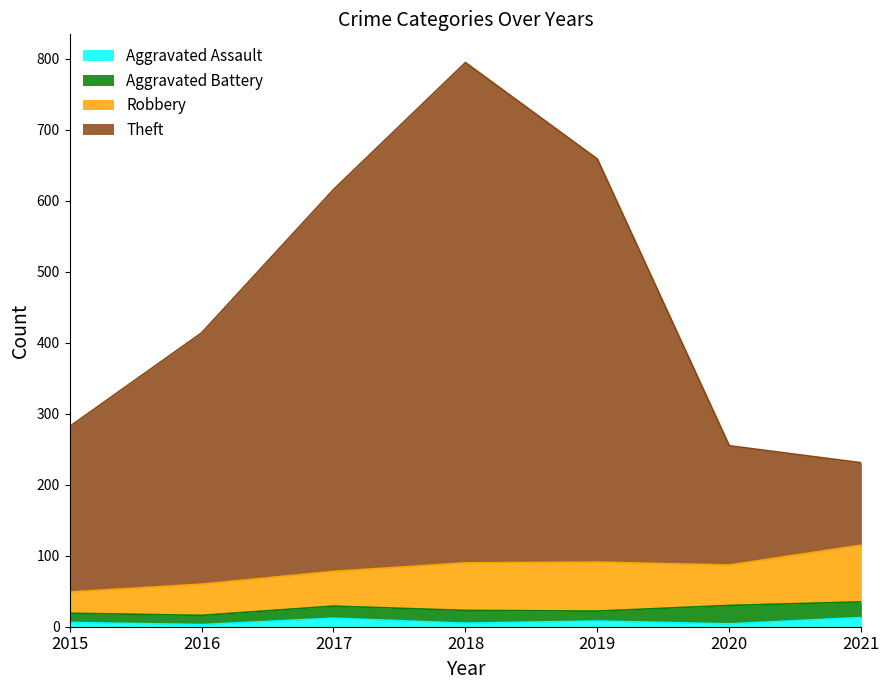

At which category does the chart reach its minimum across all series?

2016